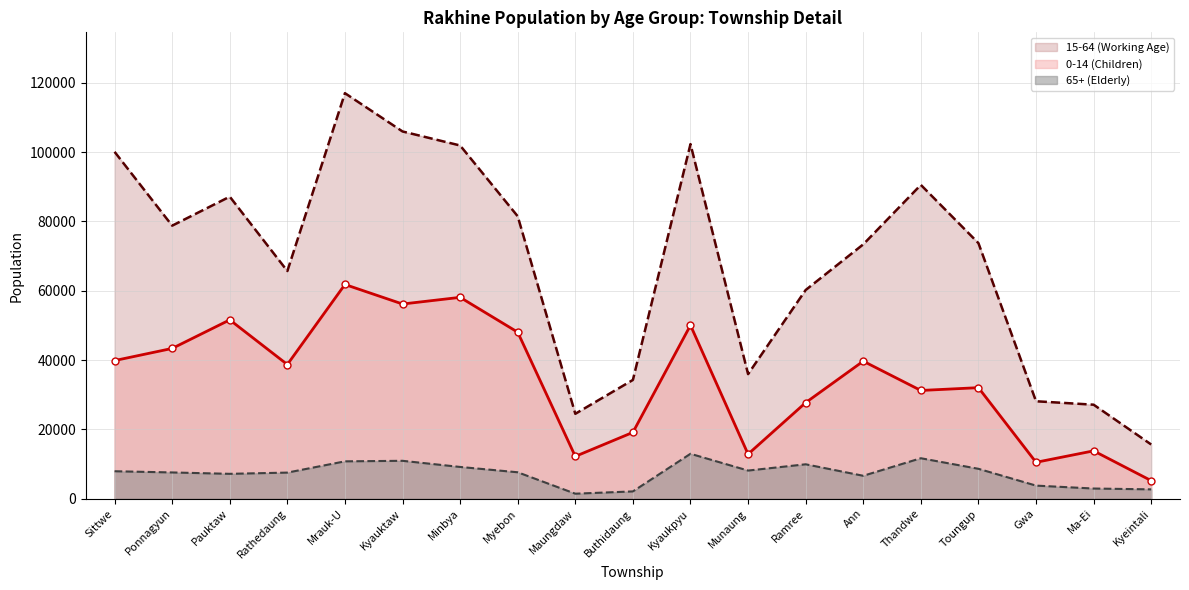

Which has a higher value, Mrauk-U or Toungup?

Mrauk-U